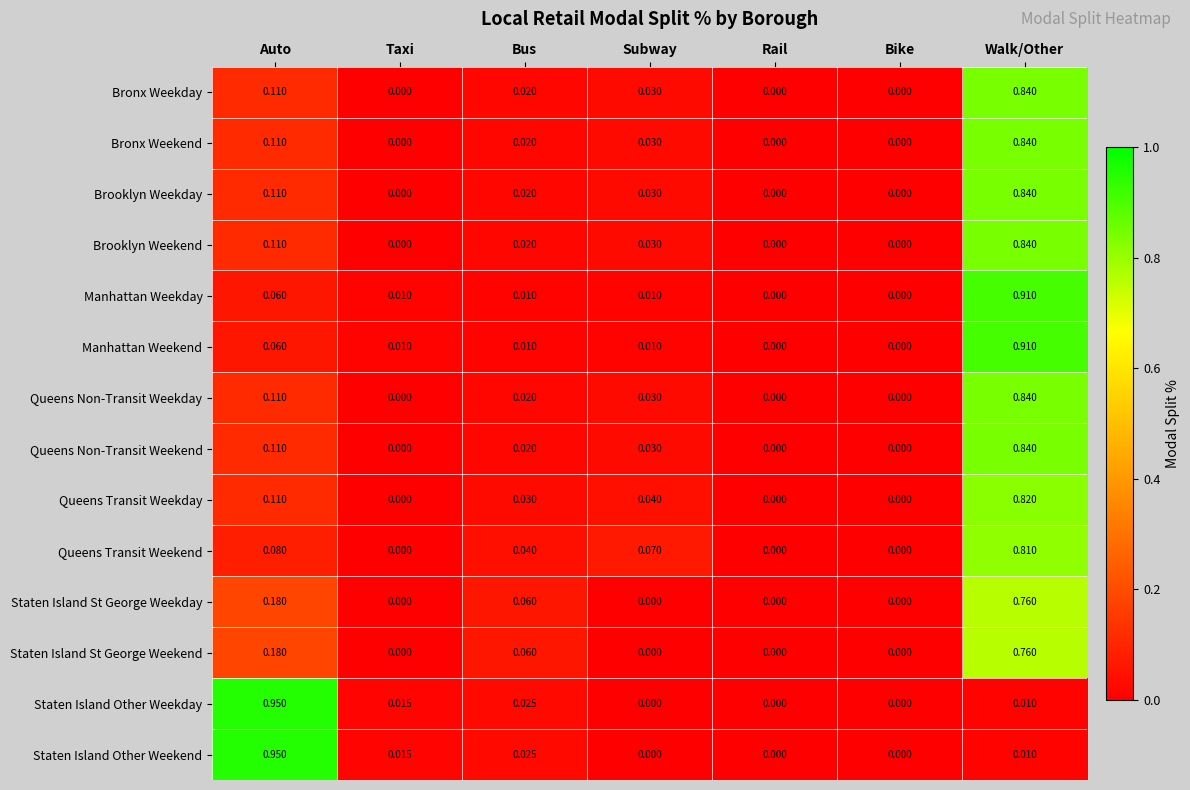

Is the value of Staten Island St George Weekend at Auto greater than the value of Staten Island Other Weekday at Walk/Other?

Yes